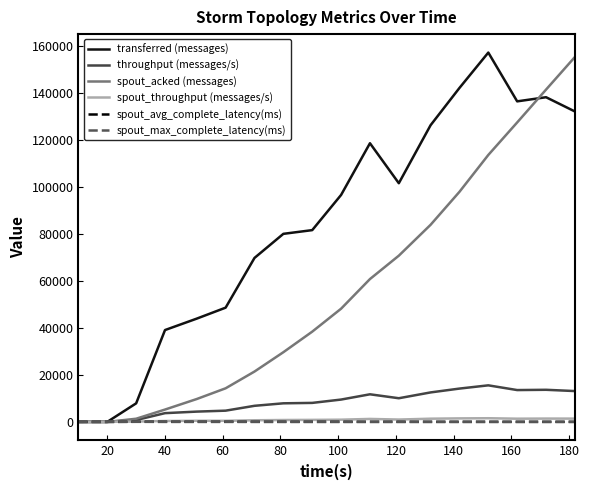

Which series has the largest total across all categories?

transferred (messages)